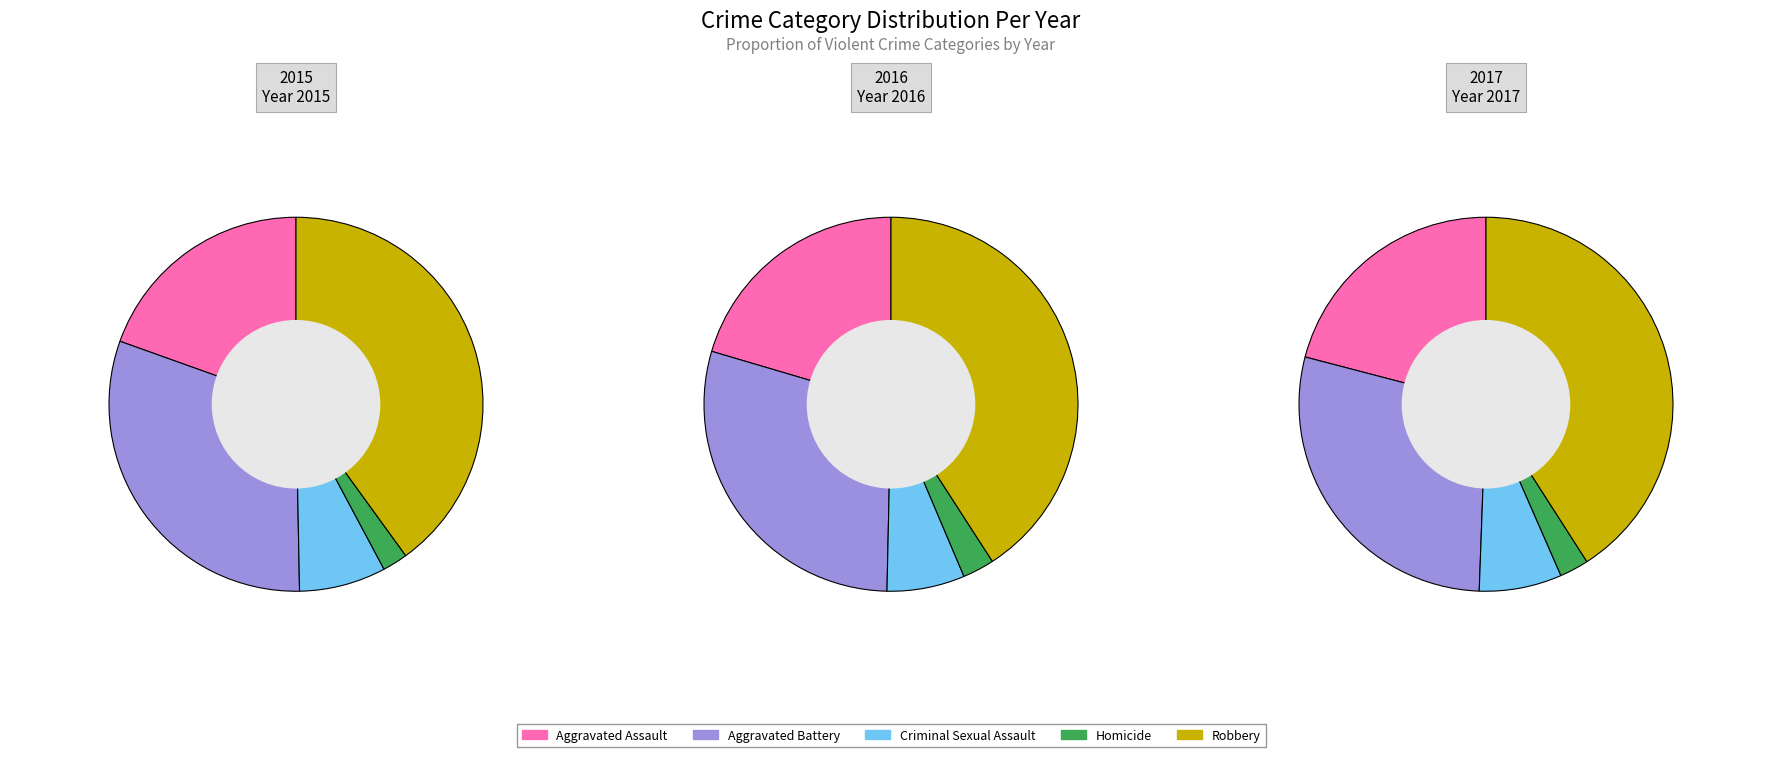

At 0, list the series in order from smallest to largest.

Homicide, Criminal Sexual Assault, Aggravated Assault, Aggravated Battery, Robbery